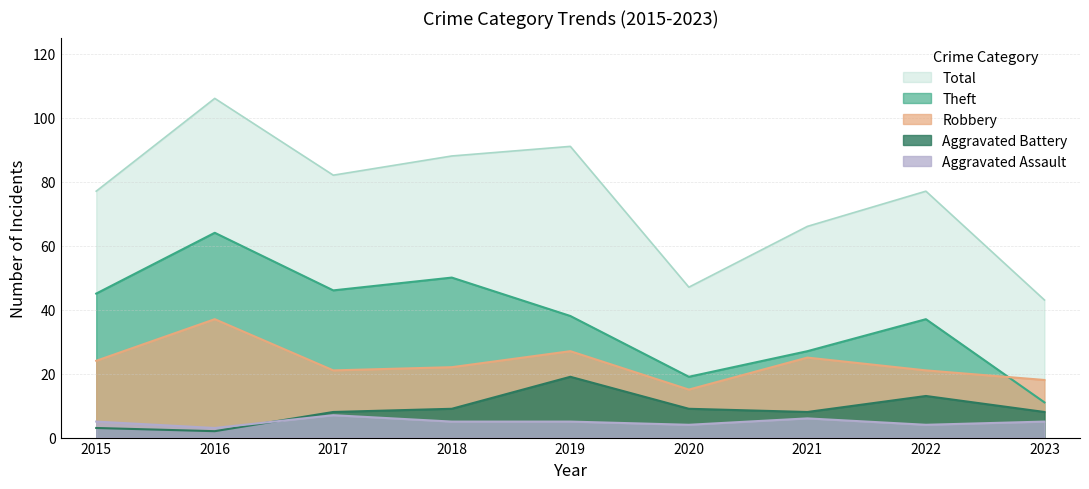

What is the highest value of the Aggravated Battery series?

19